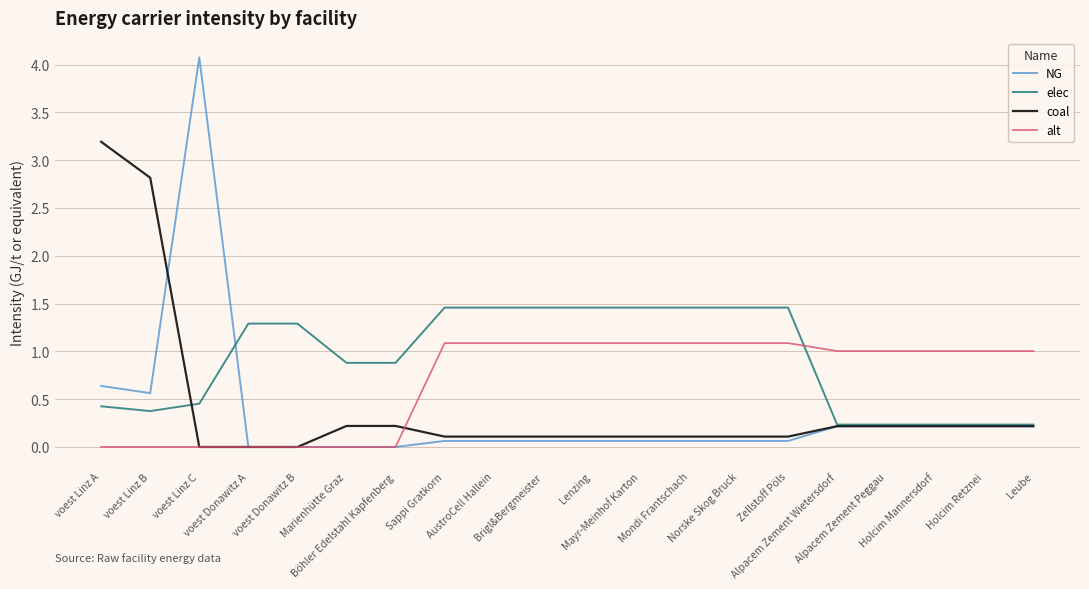

List the series in order of their peak value, highest first.

NG, coal, elec, alt